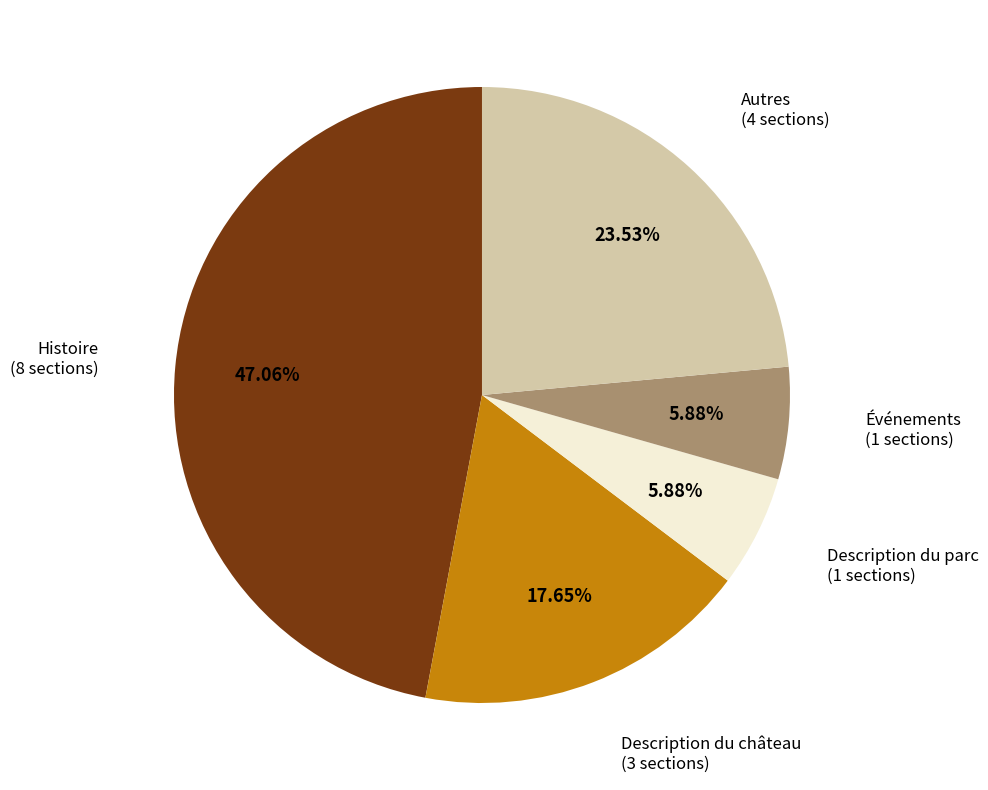

Is there any slice that represents more than half of the pie?

No